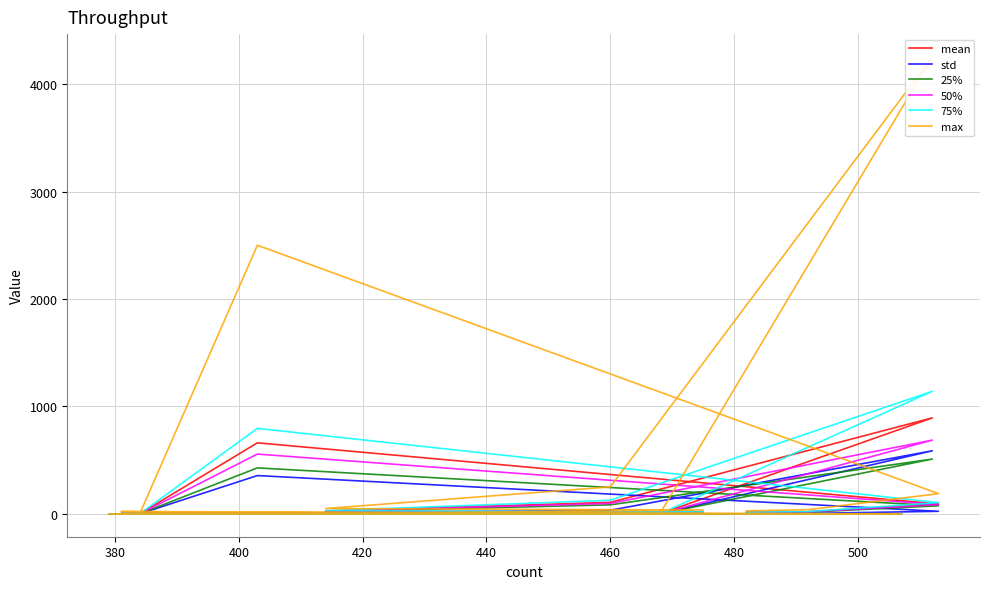

What is the average value of the max series?

254.6